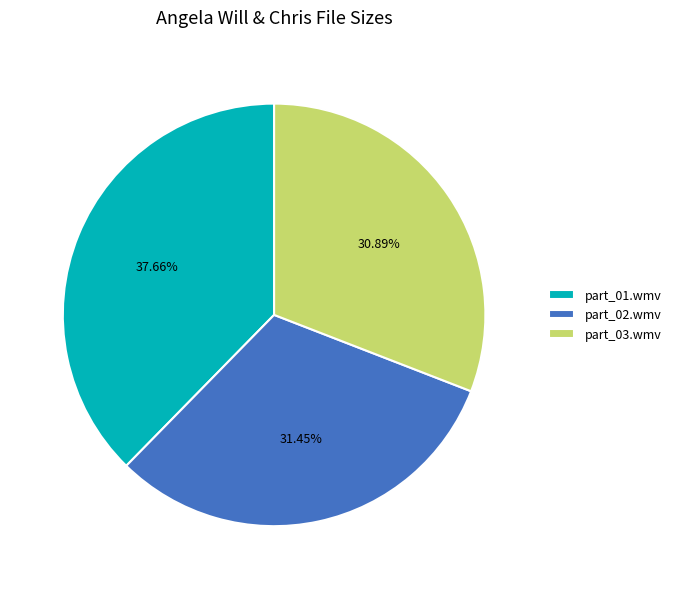

Does any single category account for the majority?

No